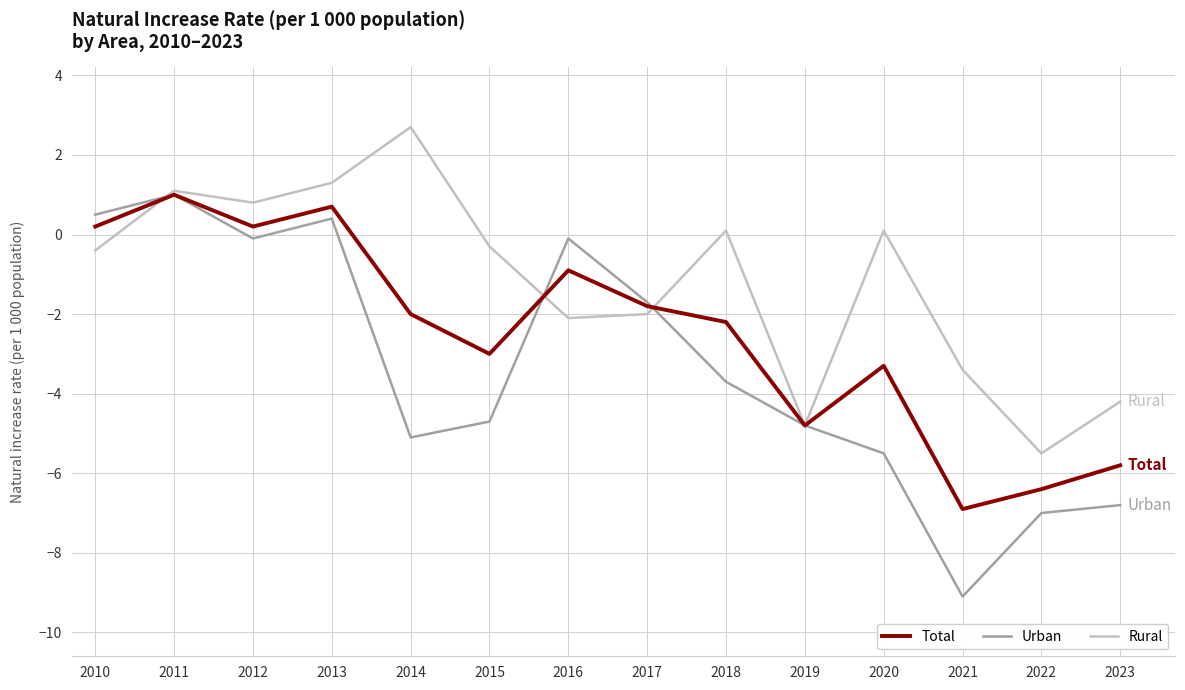

Is it true that Urban equals -4.7 at 2015?

True